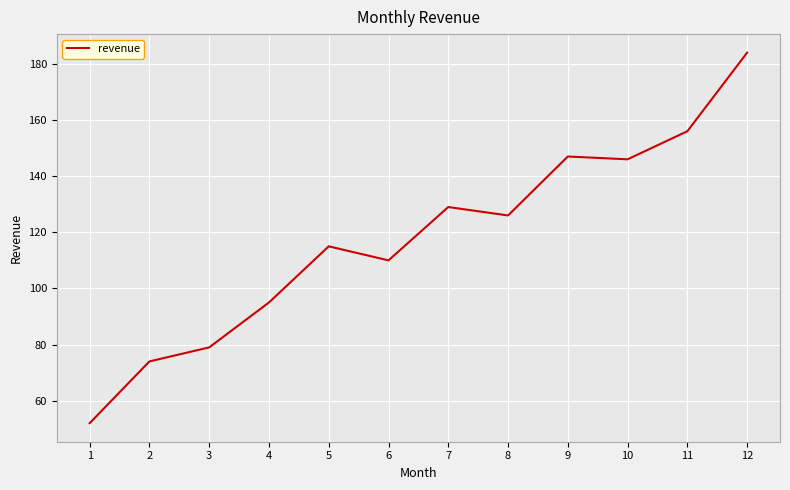

At which category does the data reach its first local peak?

5